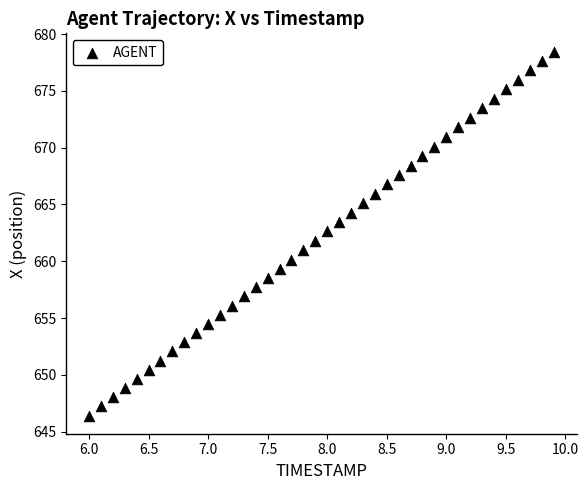

What is the range of Y values (max minus min)?

32.0